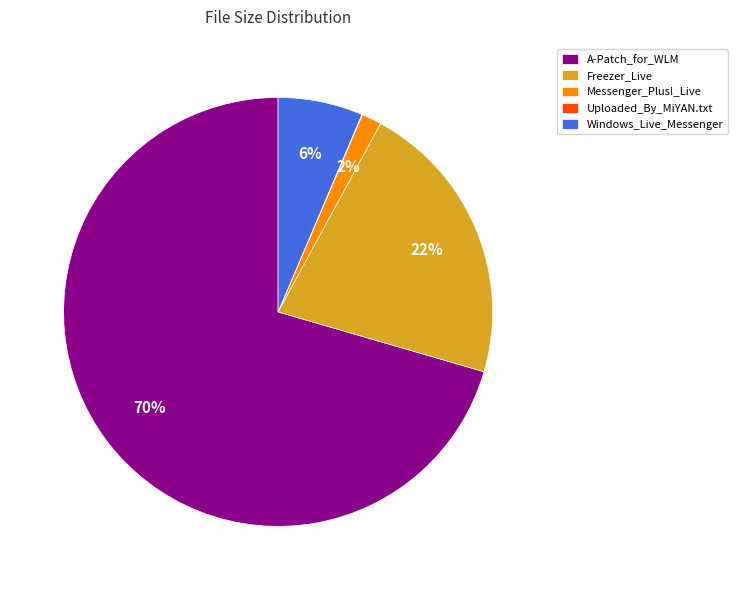

Which slice is the largest?

A-Patch_for_WLM